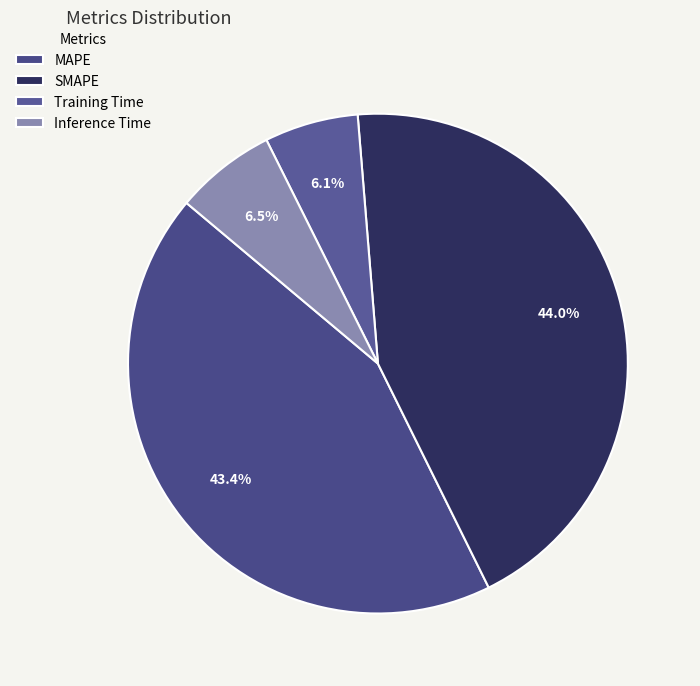

True or false: SMAPE accounts for 58% of the total.

False